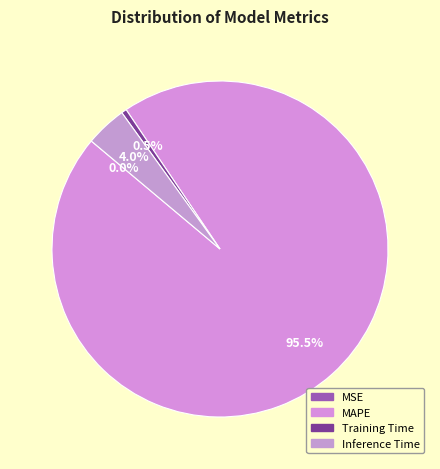

To the nearest percent, what is the combined percentage of MAPE and MSE?

96%